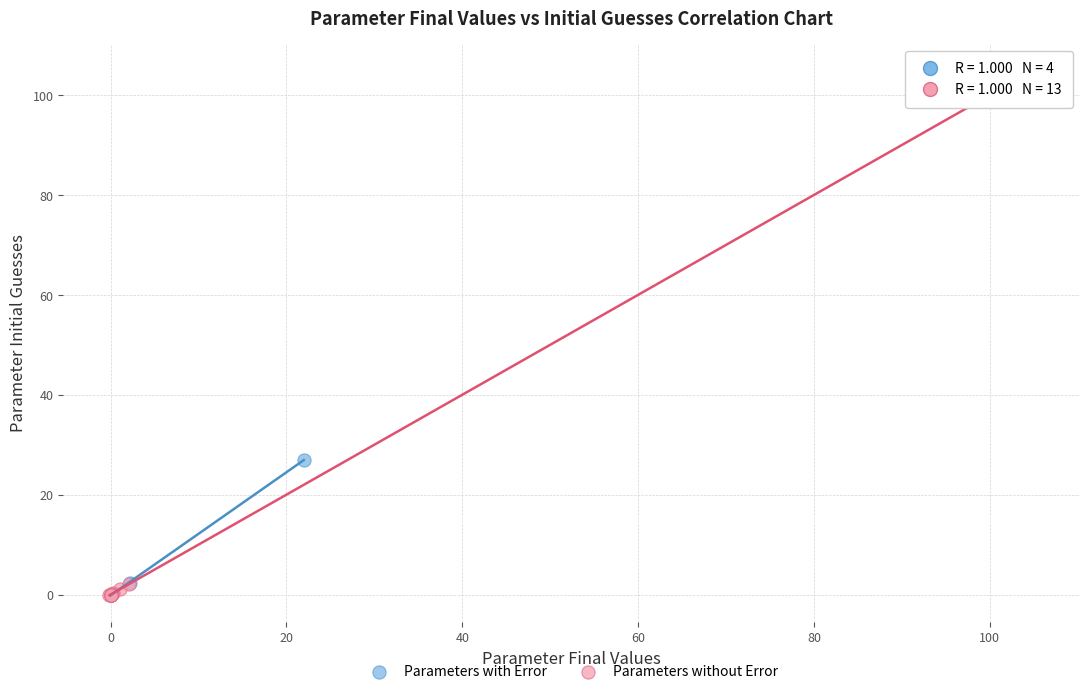

Which series contains the highest Y value?

Parameters without Error